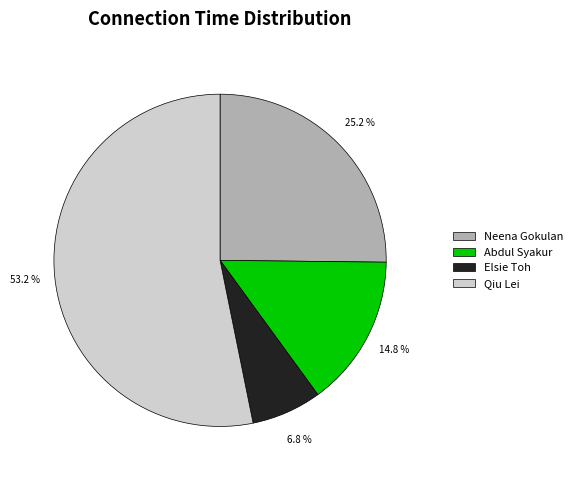

To the nearest percent, what percentage of the pie is Abdul Syakur?

15%